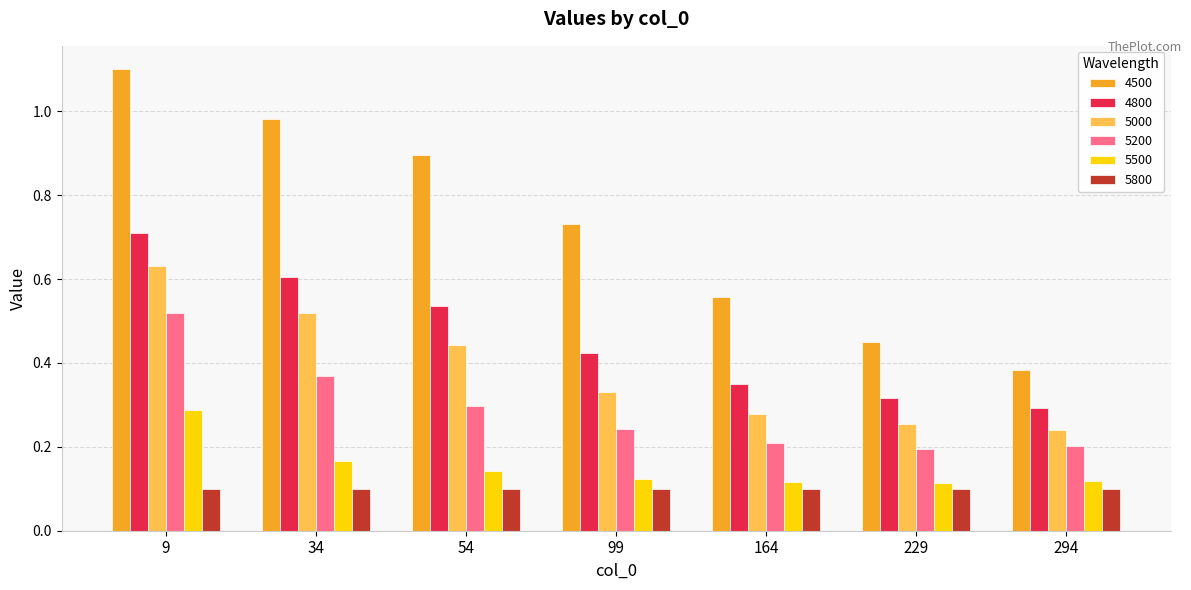

Rank the series by their maximum value, from lowest to highest.

5800, 5500, 5200, 5000, 4800, 4500